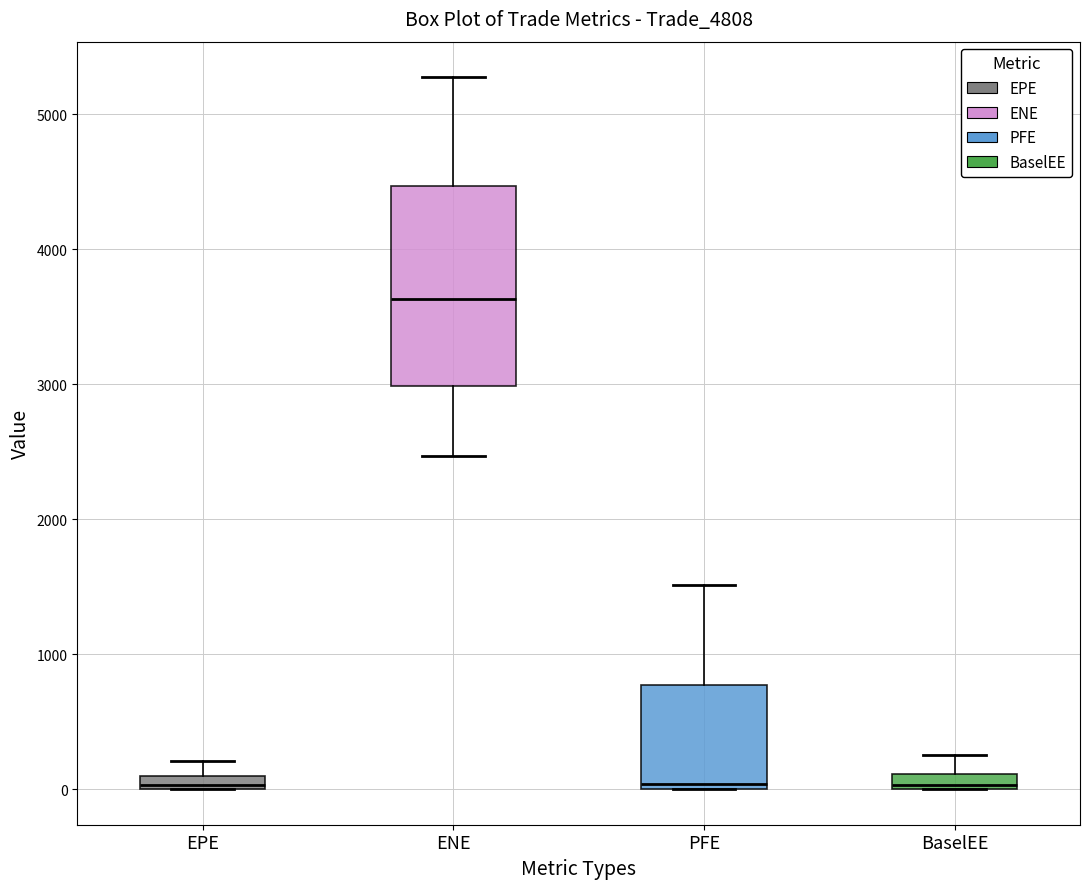

Which box has the highest median line?

ENE